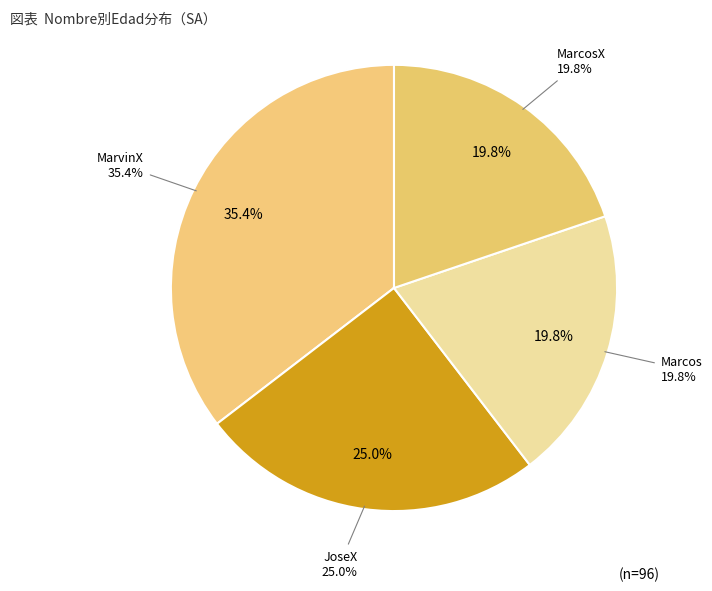

What percentage is NOT represented by MarcosX?

80.2%